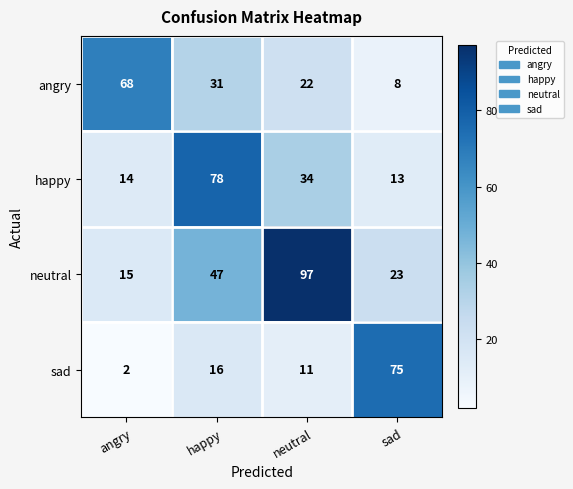

Which series has the widest spread of values?

neutral